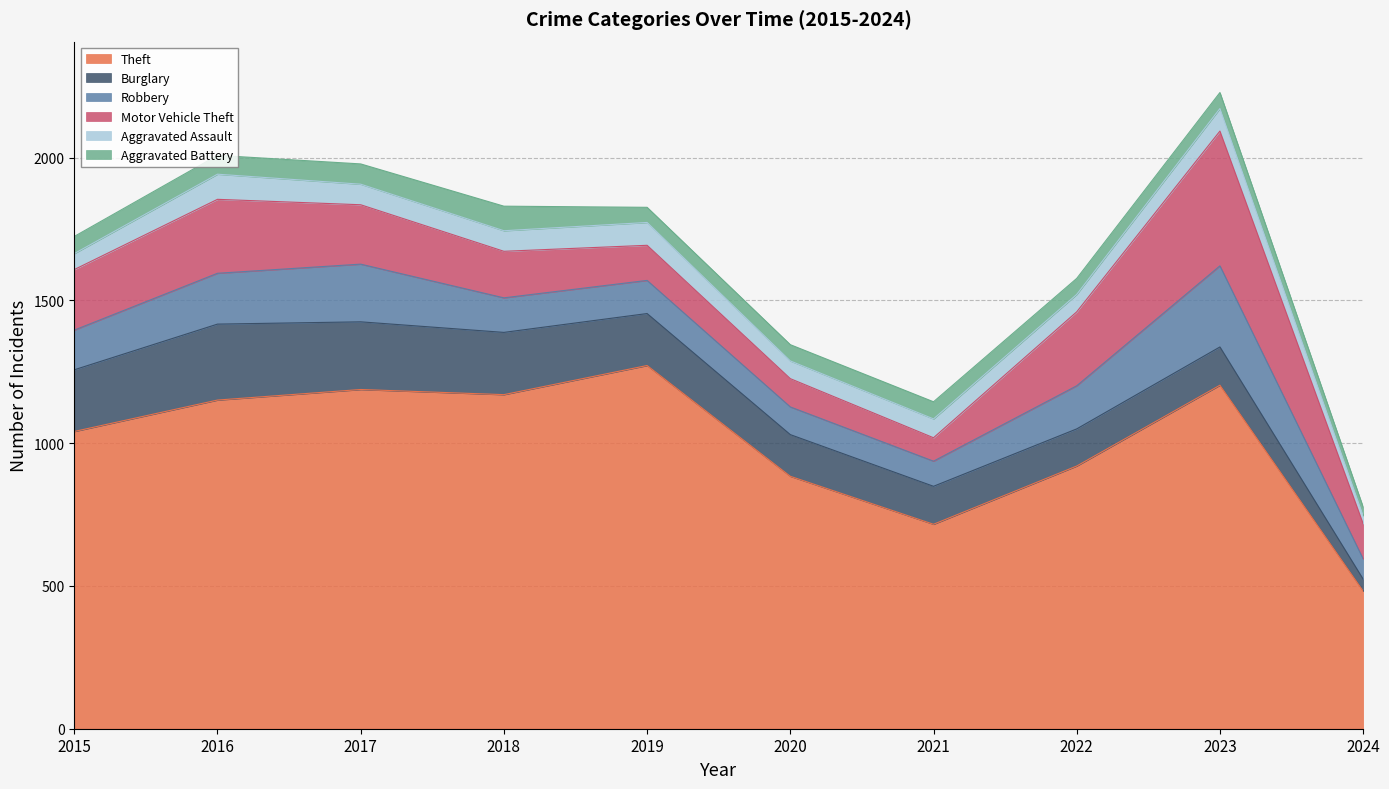

Rank the series at 2017 from lowest to highest value.

Aggravated Battery, Aggravated Assault, Robbery, Motor Vehicle Theft, Burglary, Theft